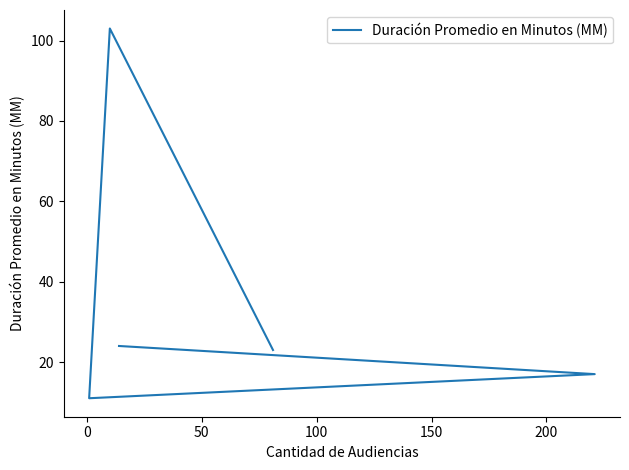

Does the chart display data point markers on the line(s)?

No